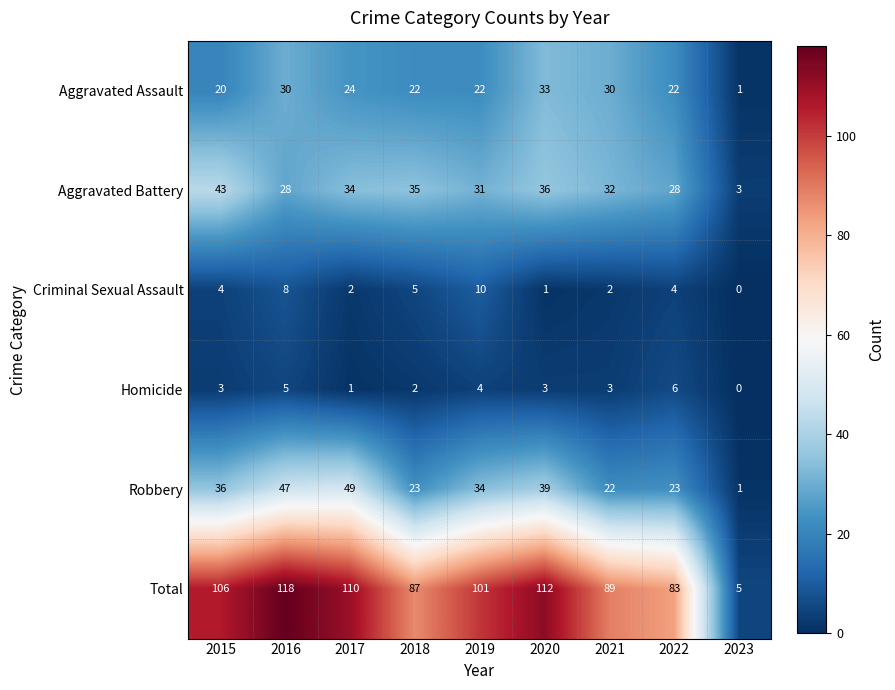

The value of Aggravated Assault at 2018 is 8. True or false?

False